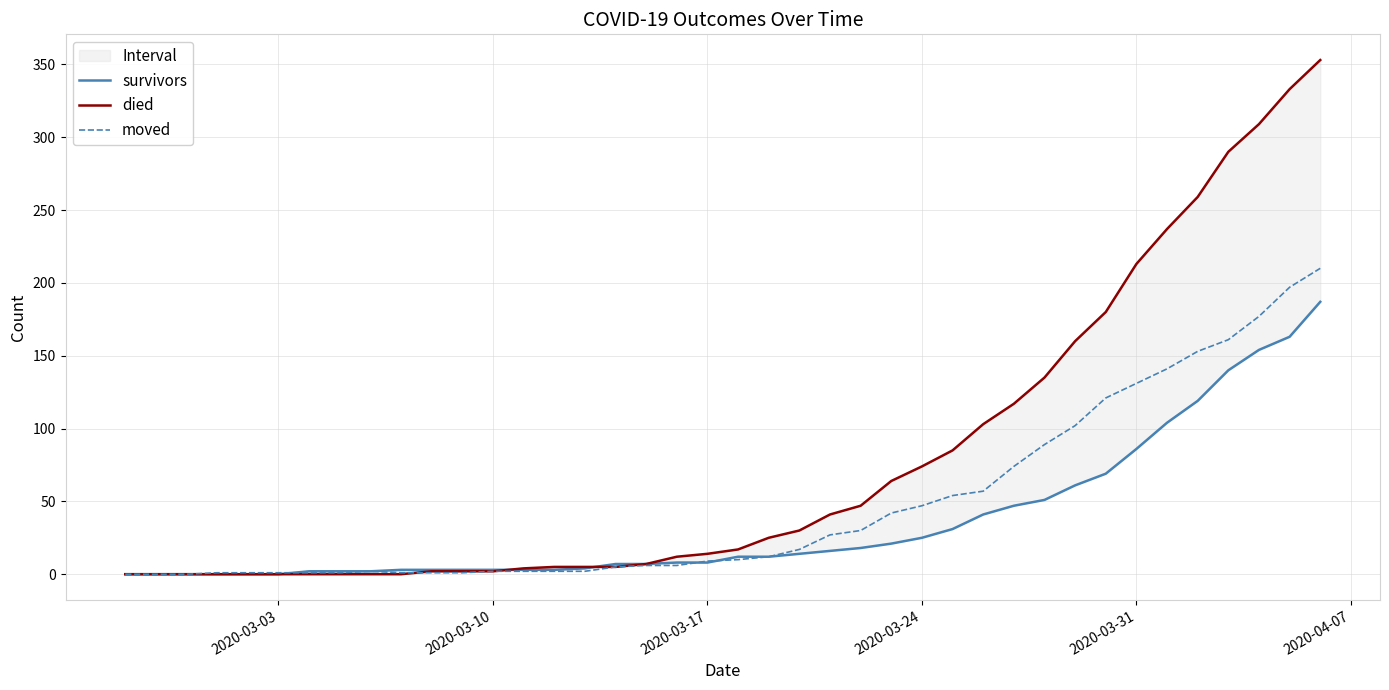

Reading left to right, list all the values displayed in this chart.

survivors: 0	0	0	0	0	0	2	2	2	3	3	3	3	3	3	4	7	7	8	8	12	12	14	16	18	21	25	31	41	47	51	61	69	86	104	119	140	154	163	187
died: 0	0	0	0	0	0	0	0	0	0	2	2	2	4	5	5	5	7	12	14	17	25	30	41	47	64	74	85	103	117	135	160	180	213	237	259	290	309	333	353
moved: 0	0	0	1	1	1	1	1	2	1	1	1	2	2	2	2	5	6	6	9	10	12	17	27	30	42	47	54	57	74	89	102	121	131	141	153	161	177	197	210